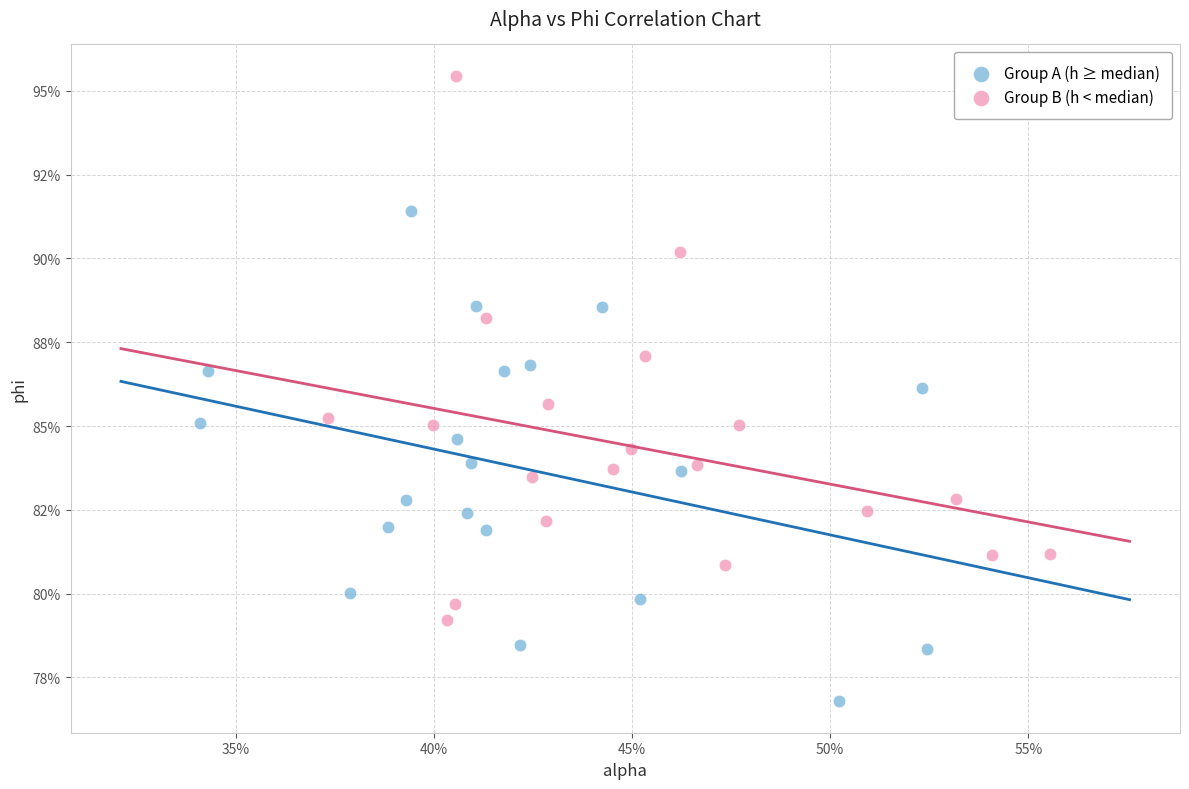

Which series has the largest Y range (max minus min)?

Group B (h < median)